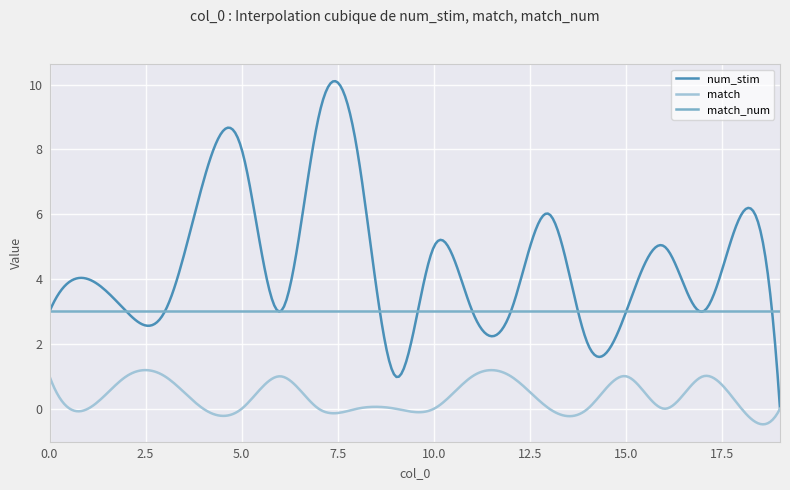

True or false: num_stim has more than 0 interior local peaks.

True